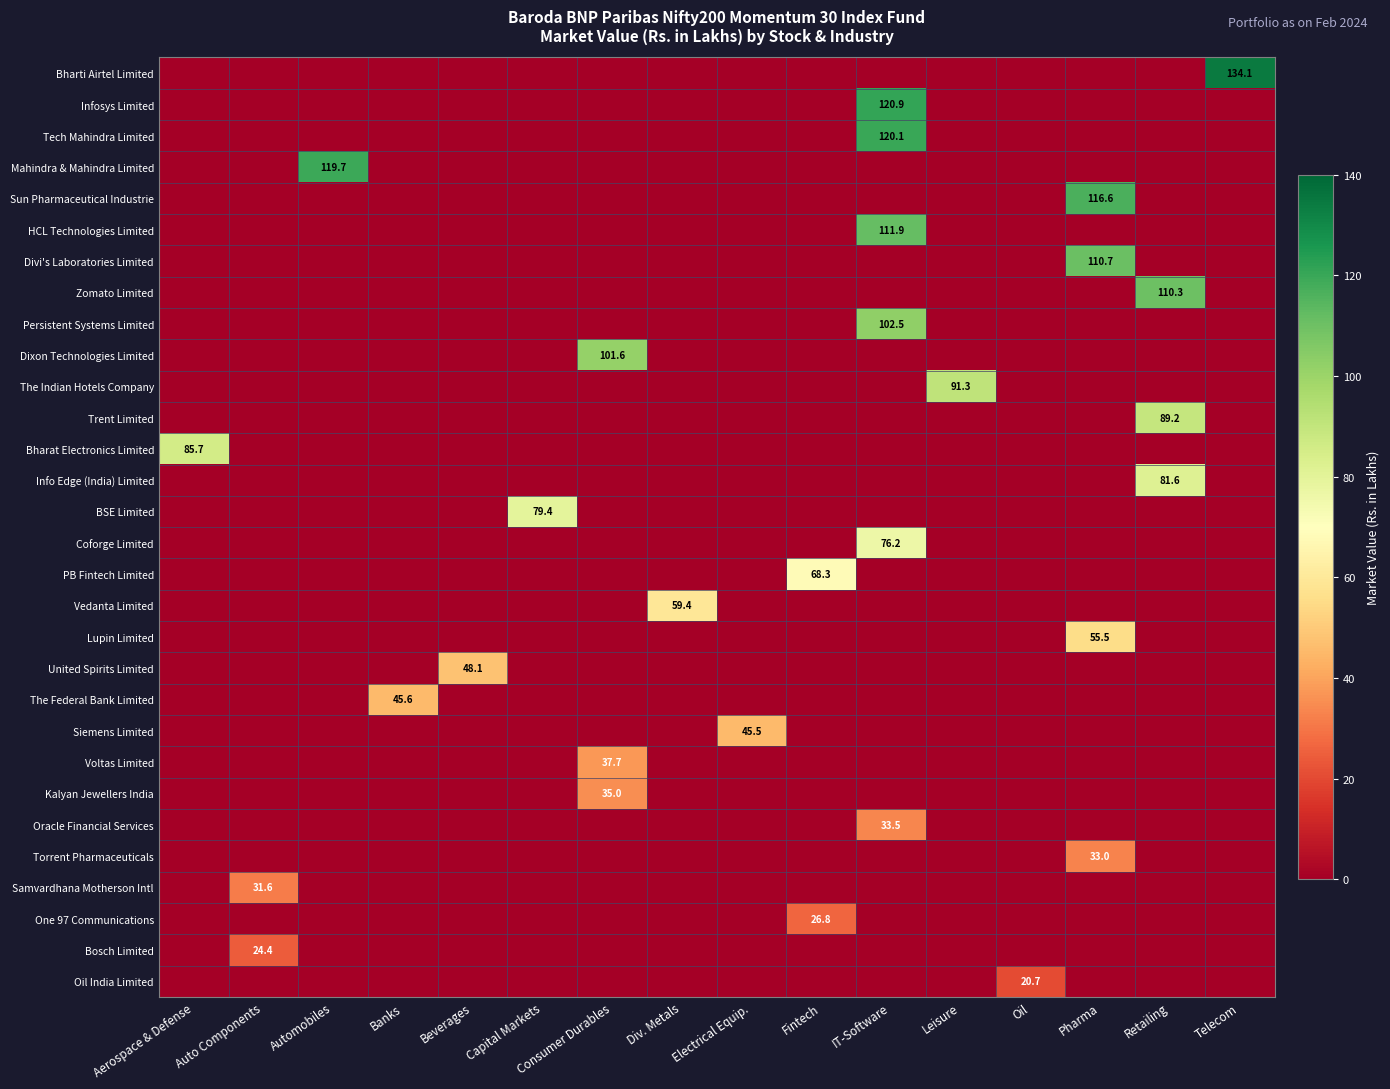

Which series has the largest range (max minus min)?

row_0